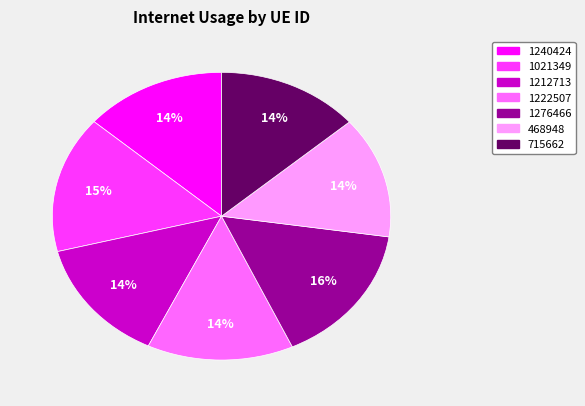

True or false: 1240424 accounts for 14% of the total.

True